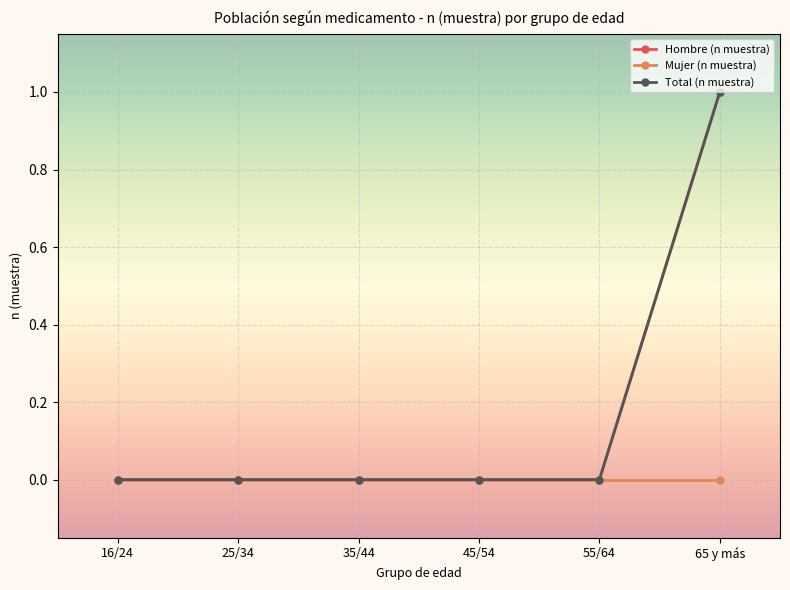

True or false: Total (n muestra) and Hombre (n muestra) intersect in this chart.

False